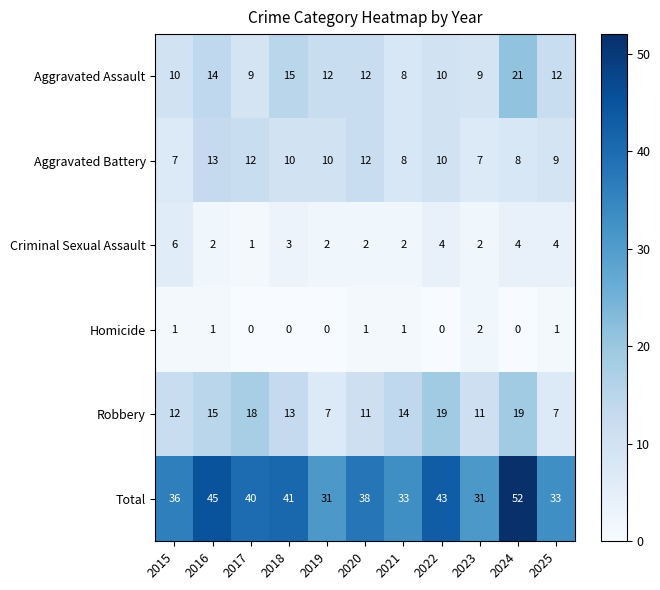

Which series has the largest total across all categories?

Total